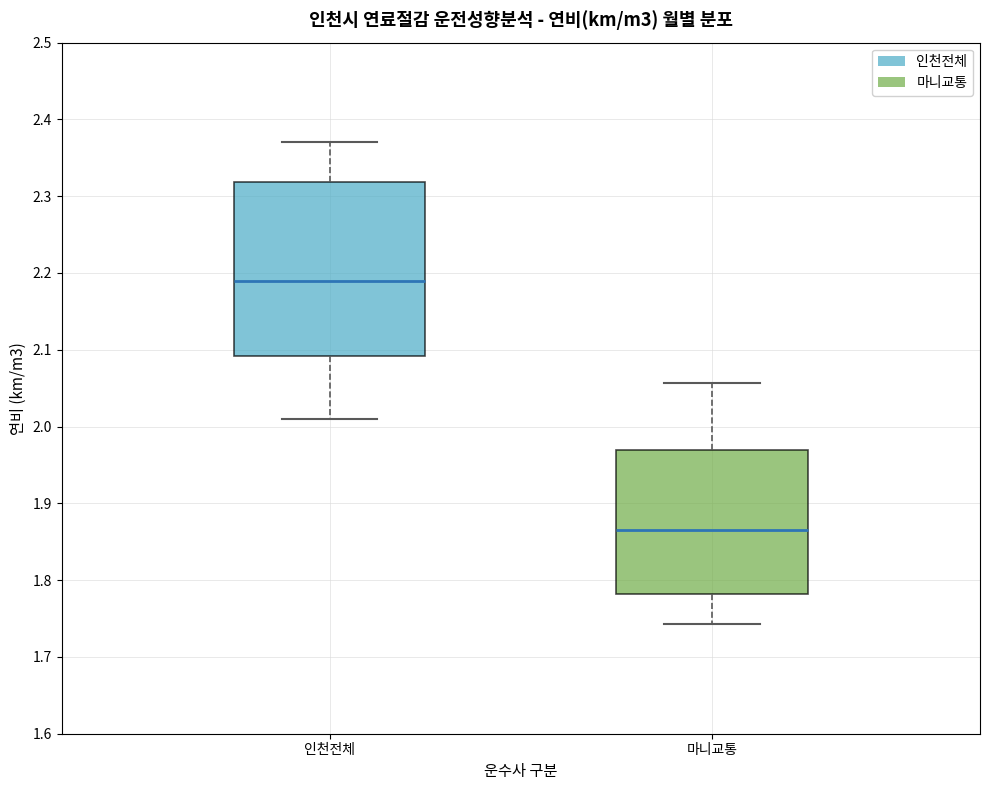

Reading left to right, read every box against the y-axis: the position of its median line, the range the box covers, and the ends of its whiskers. The values are not printed on the chart, so give them approximately, as read against the axis.

인천전체: median 2.19, box 2.09 to 2.32, whiskers 2.01 to 2.37
마니교통: median 1.87, box 1.78 to 1.97, whiskers 1.74 to 2.06